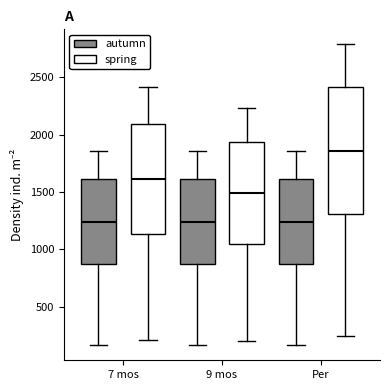

Where does the median line of the box for 9 mos (spring) sit on the y-axis? The values are not printed on the chart, so give them approximately, as read against the axis.

1500